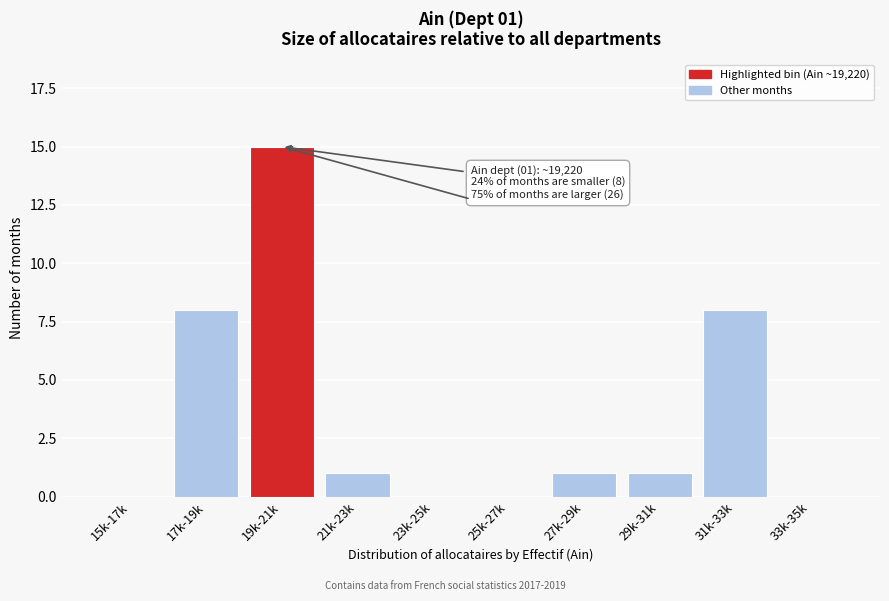

Reading right to left, what are all the values shown in this chart?

33k-35k=0	31k-33k=8	29k-31k=1	27k-29k=1	25k-27k=0	23k-25k=0	21k-23k=1	19k-21k=15	17k-19k=8	15k-17k=0